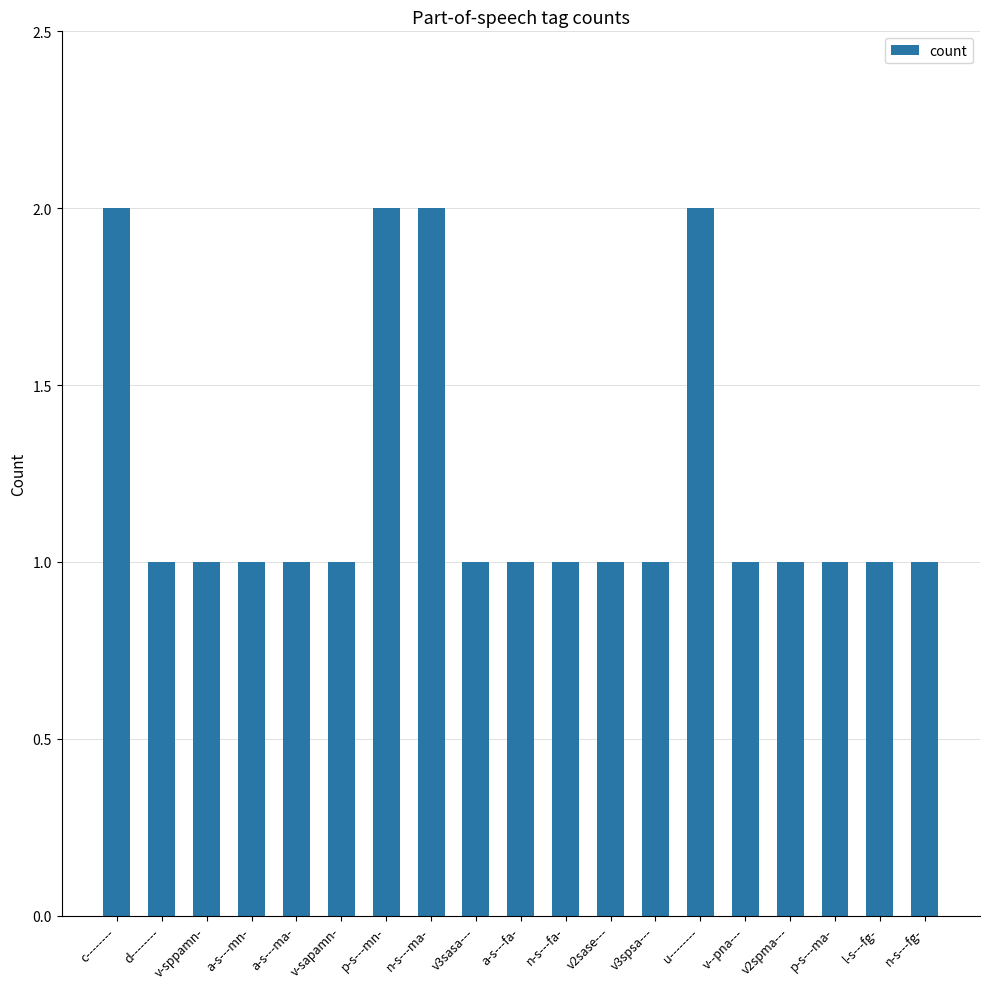

The value at v2spma--- is 1. True or false?

True